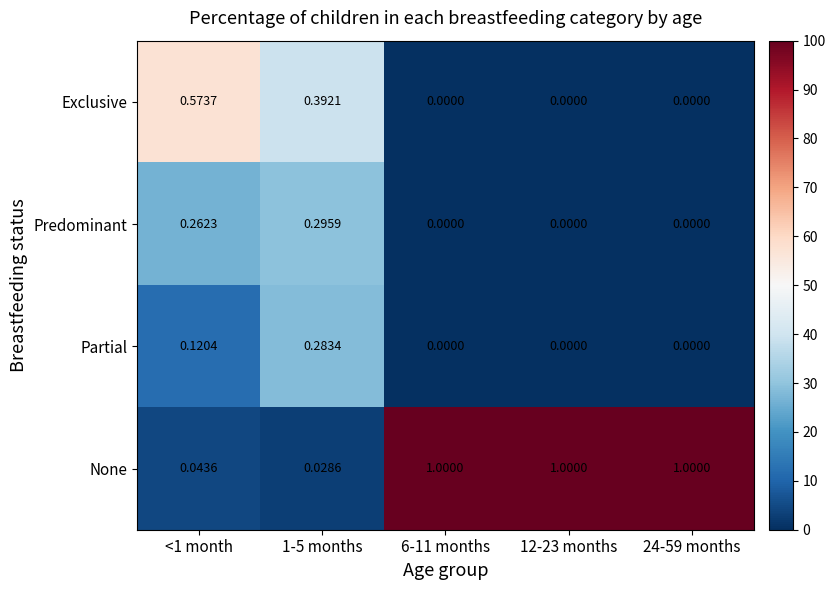

Which series has the largest total across all categories?

None